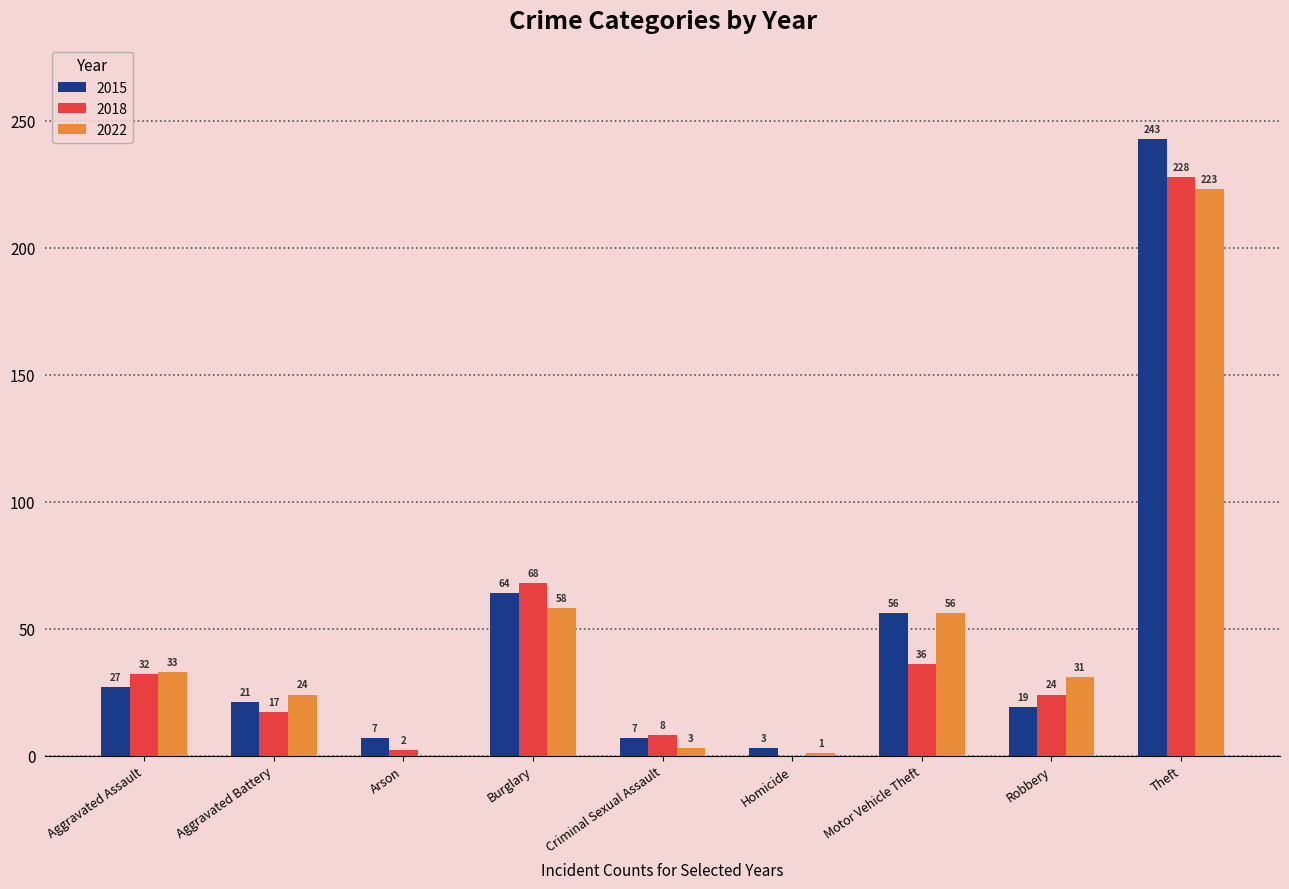

The value of 2018 at Theft is 120. True or false?

False